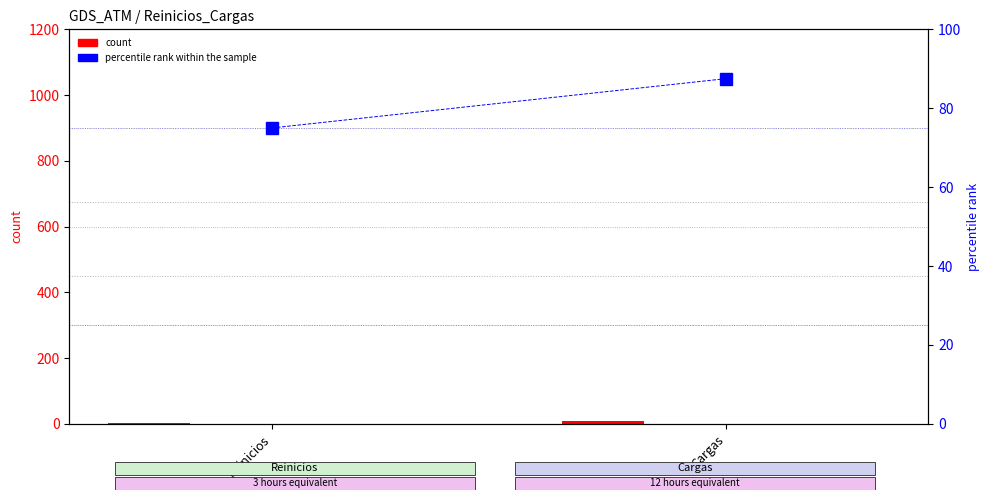

At which category does the chart reach its peak across all series?

Cargas